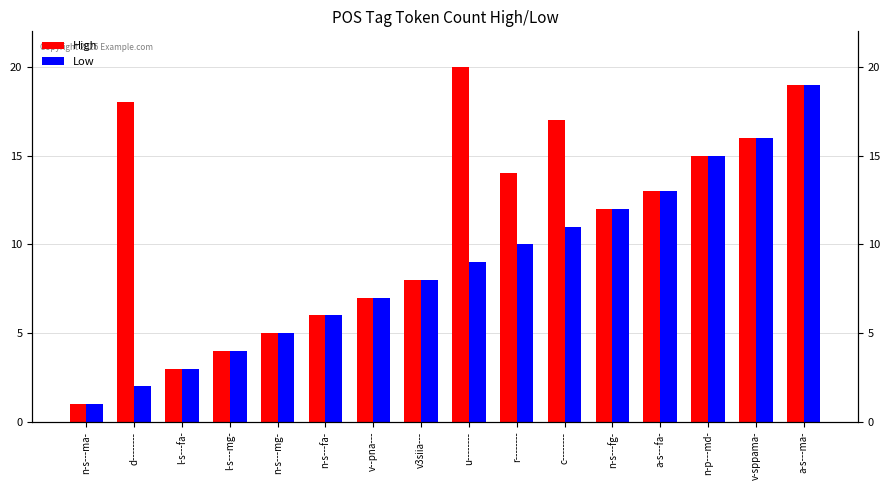

At which label does Low reach its peak?

a-s---ma-